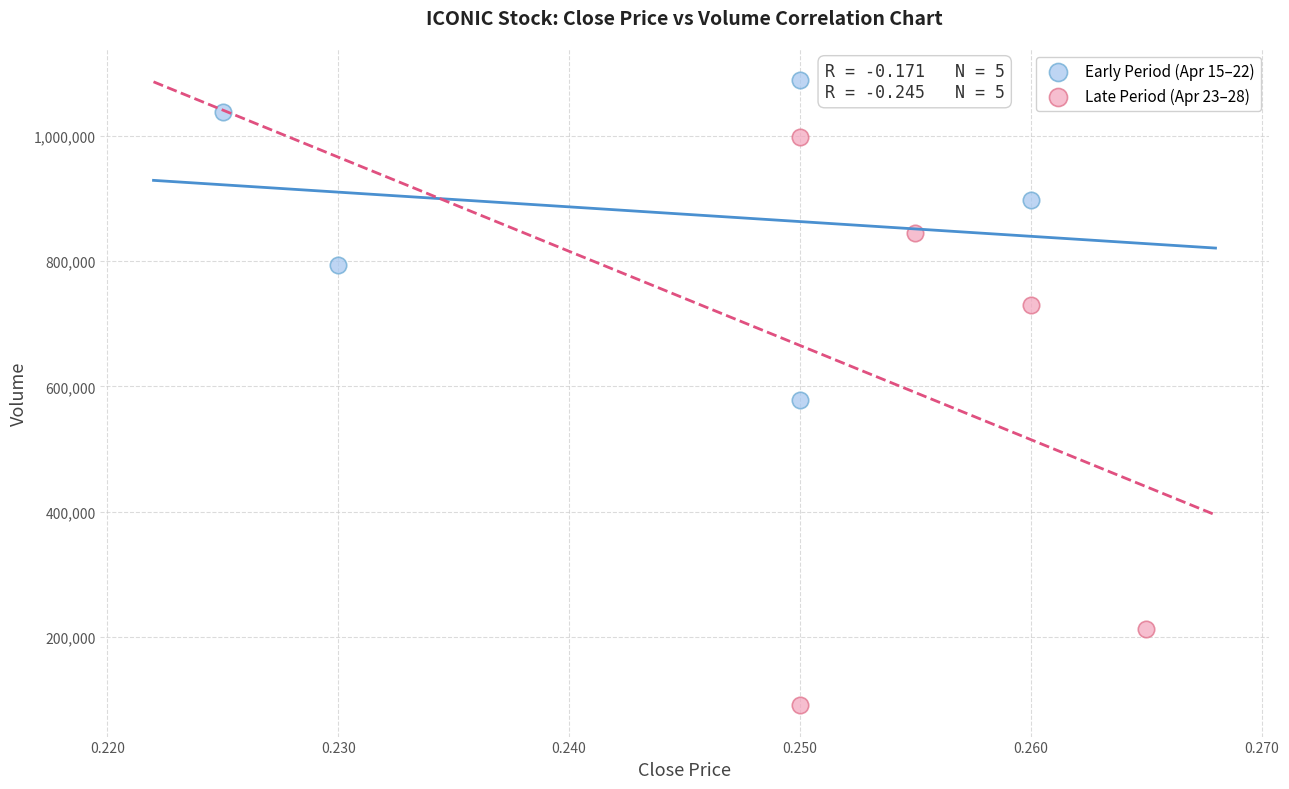

Which series has the largest Y range (max minus min)?

Late Period (Apr 23–28)